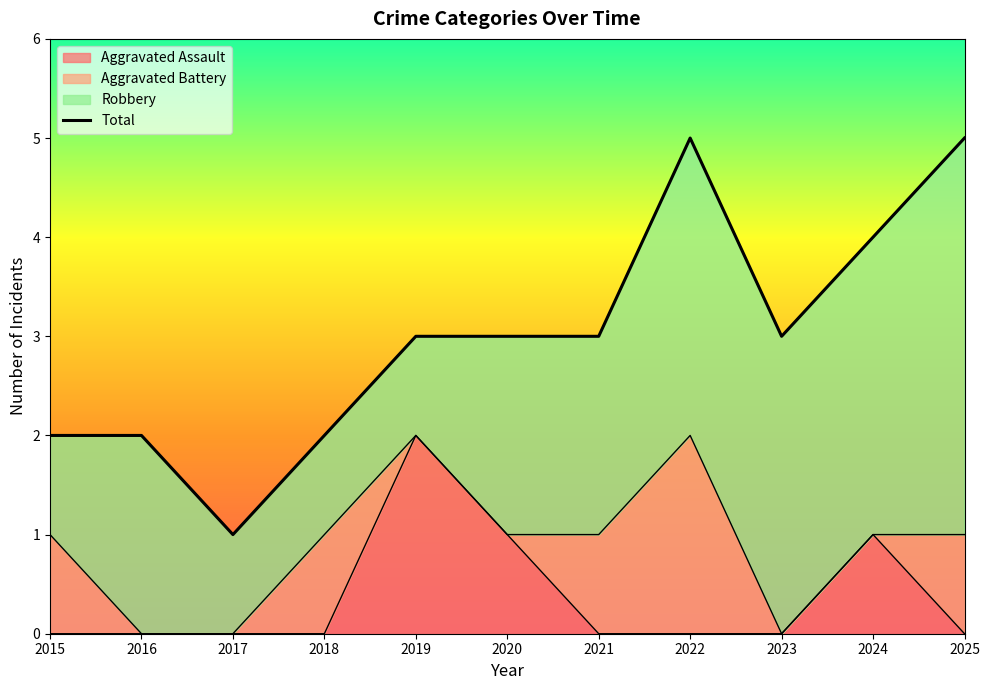

True or false: the data has more than 2 interior local peaks.

False